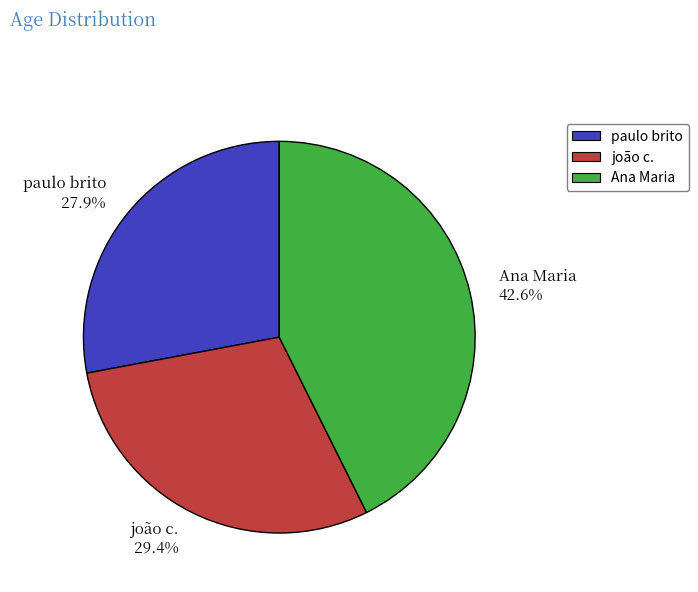

Which has a higher value, joão c. 29.4% or paulo brito 27.9%?

joão c. 29.4%